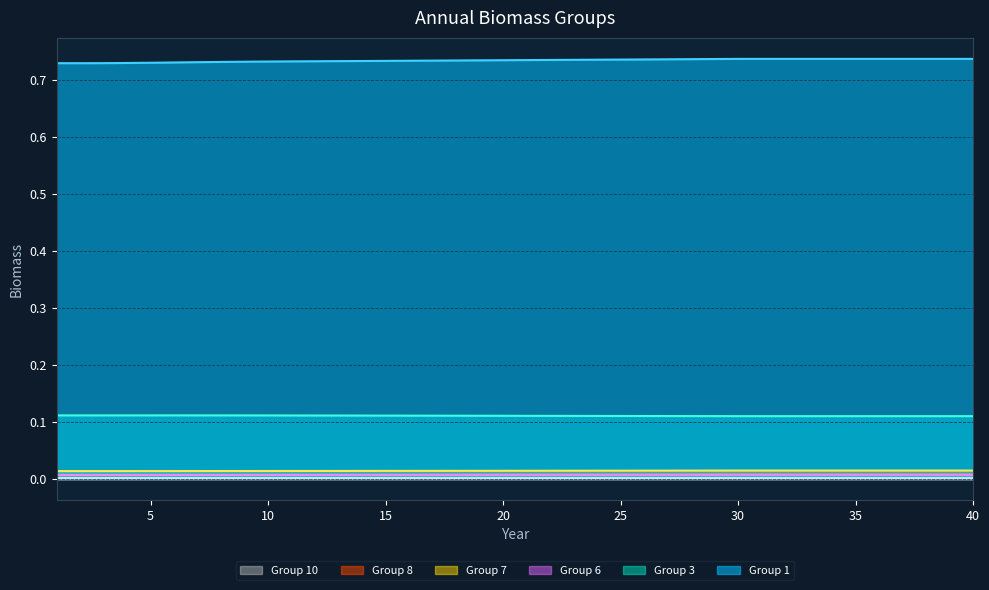

At which category is the sum across all series the highest?

30